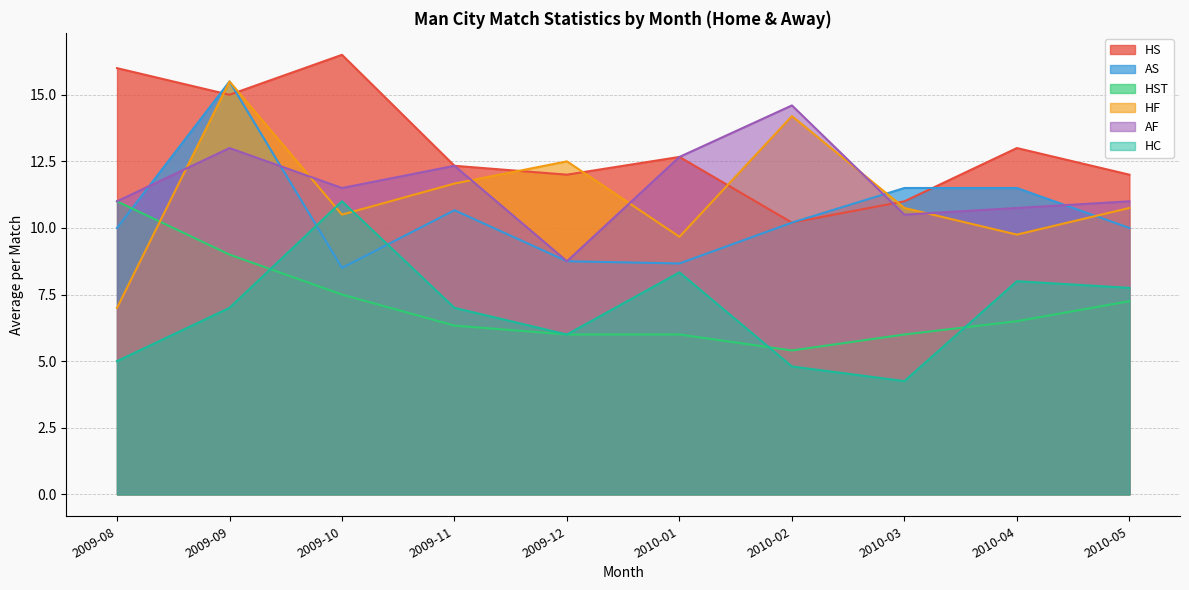

What is the lowest value of the HC series?

4.0